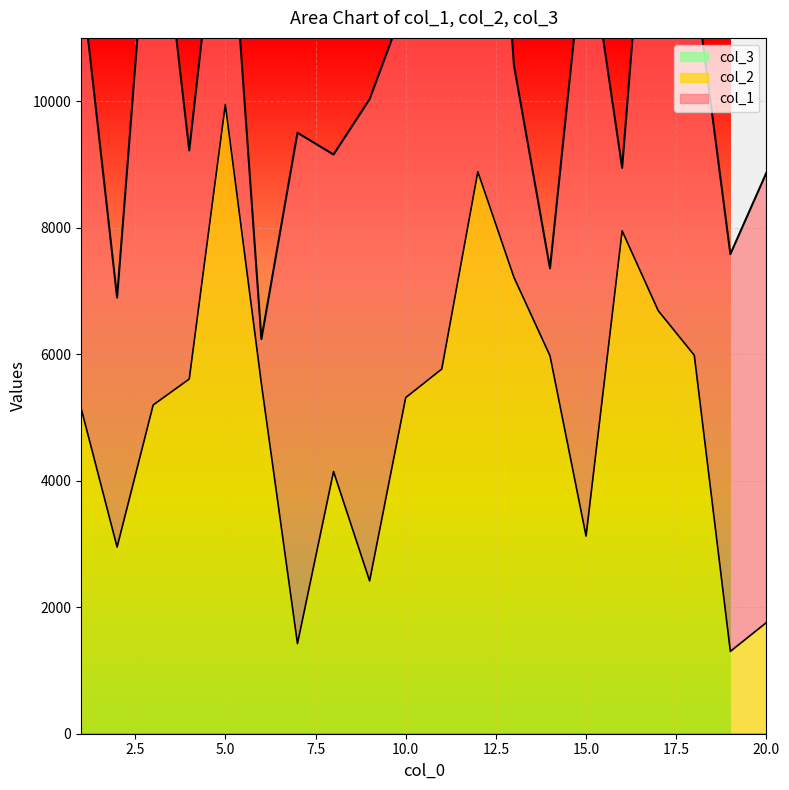

What is the value of the col_1 point at the 8th from the left?

5011